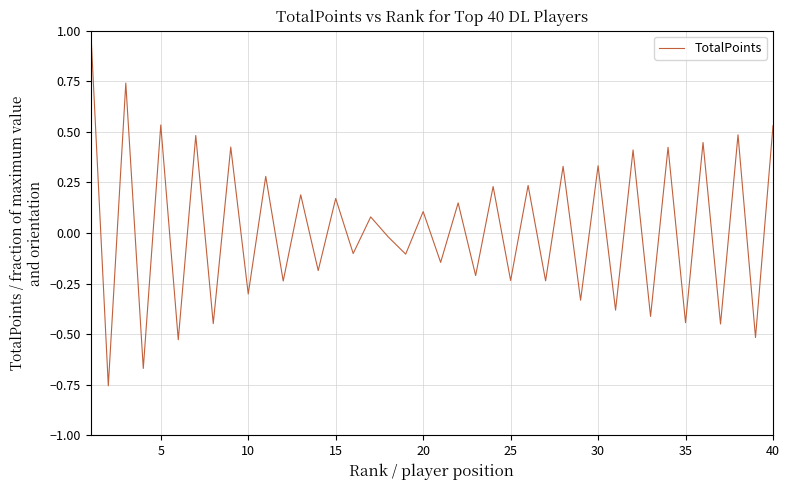

What is the sum of all values?

0.9